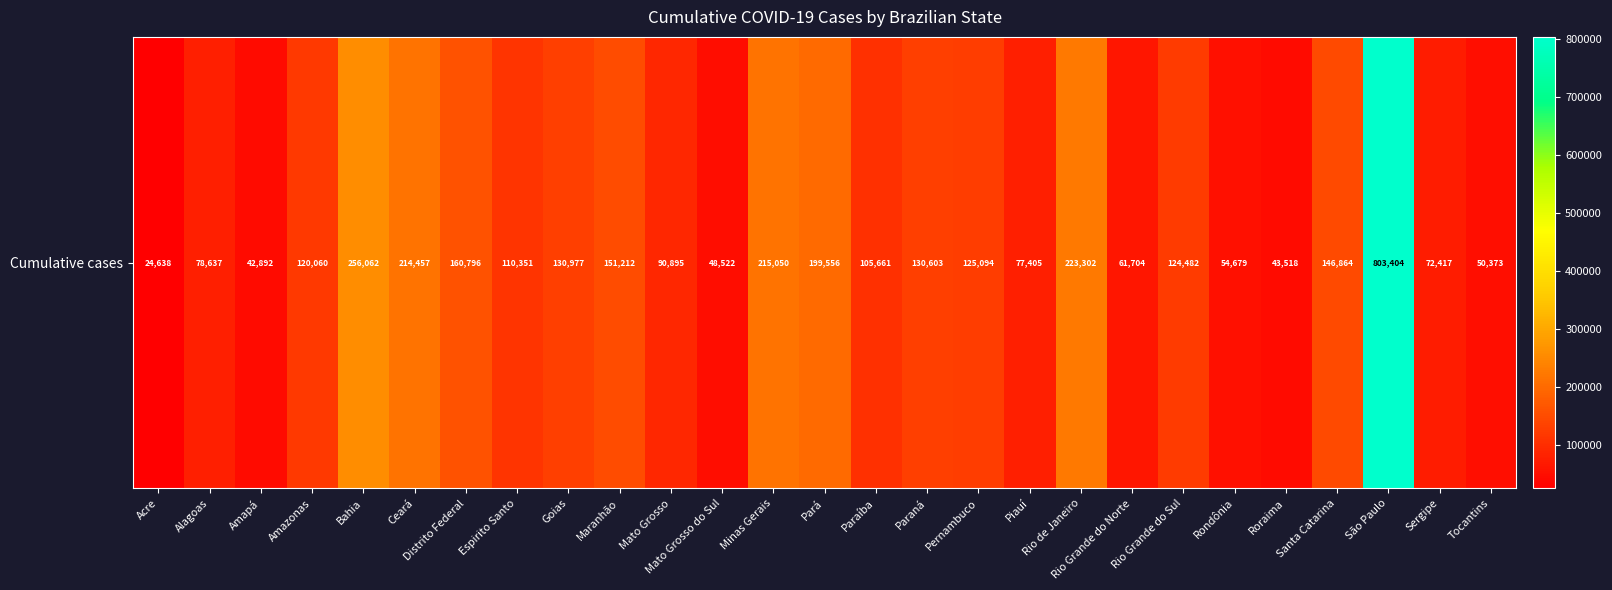

The value at Distrito Federal is 160796. True or false?

True